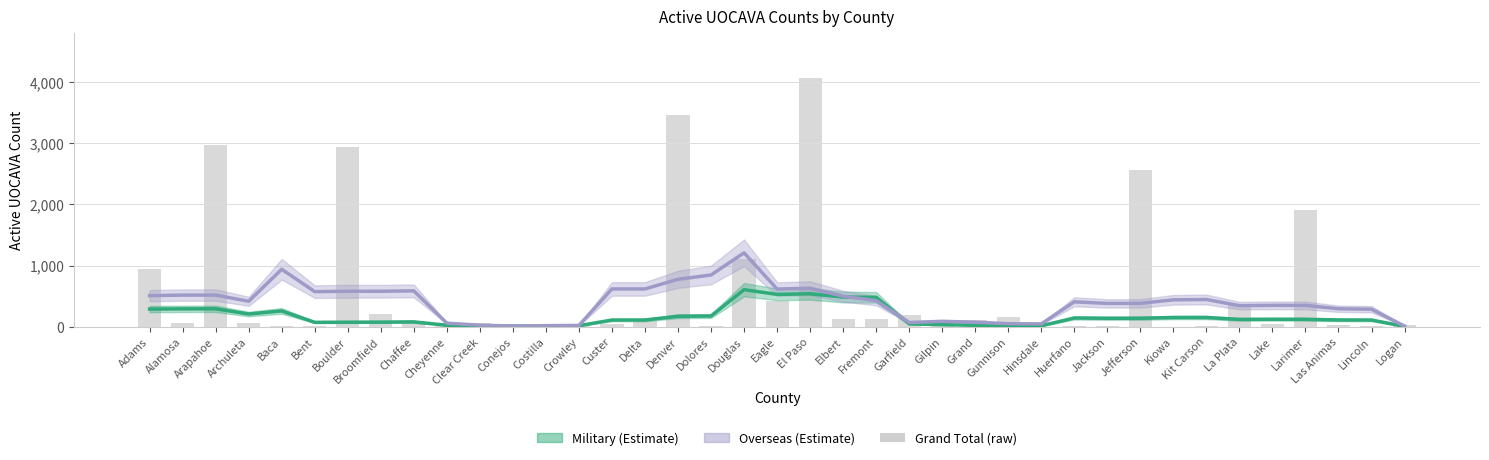

What is the average value of the Military series?

162.5